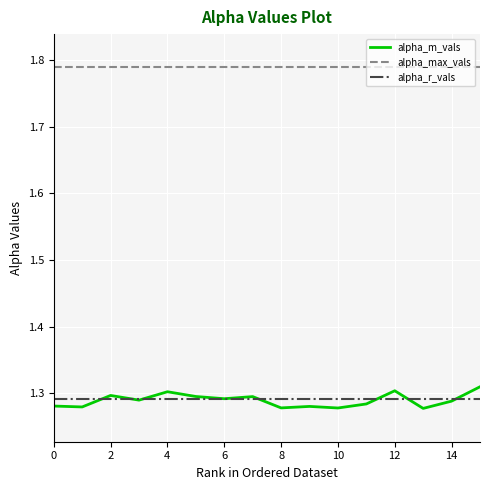

Which series has the largest total across all categories?

alpha_max_vals